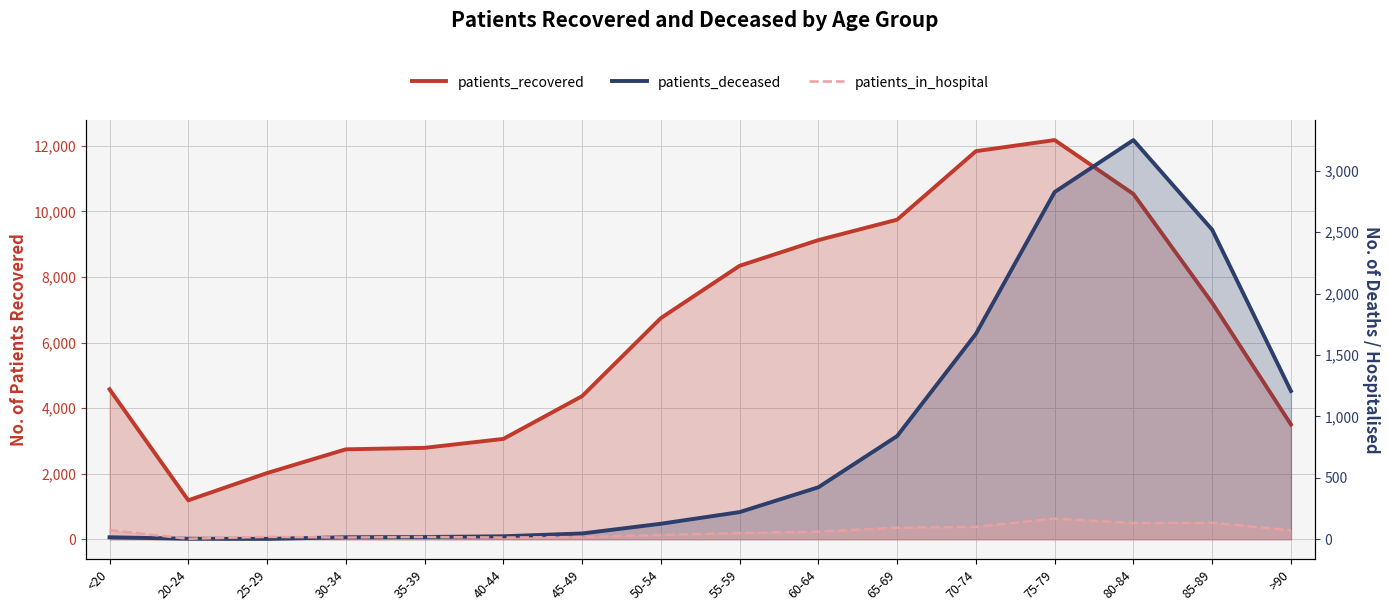

True or false: patients_recovered has more than 2 interior local peaks.

False